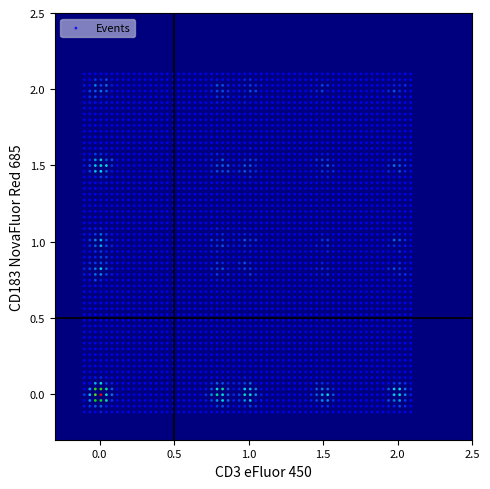

What is the range of X values (max minus min)?

2.2